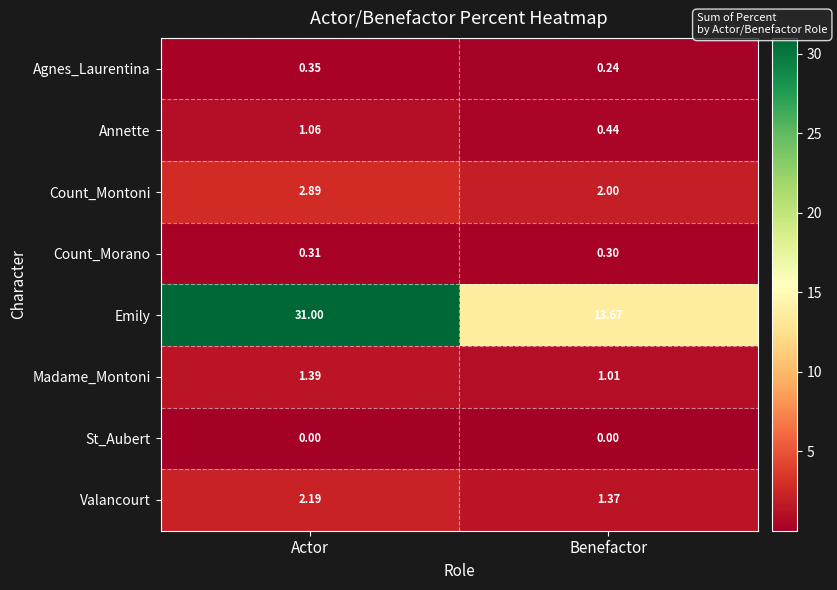

At which label does Count_Morano reach its peak?

Actor